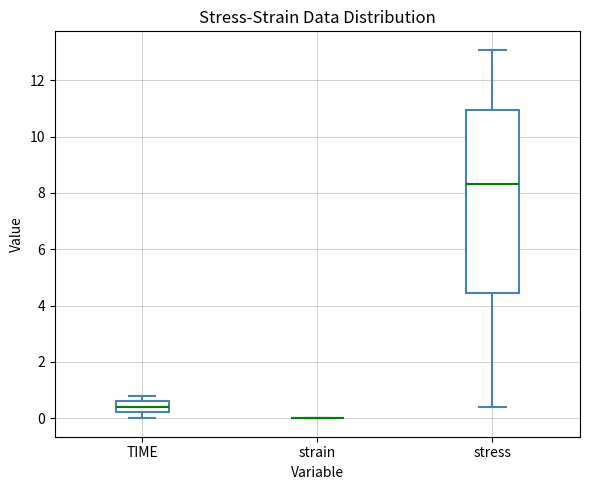

Reading left to right, transcribe this box plot: for each box, give where its median line is, the range the box spans, and where its two whiskers end, as read against the y-axis. The values are not printed on the chart, so give them approximately, as read against the axis.

TIME: median 0.4, box 0.2 to 0.6, whiskers 0.0 to 0.8
strain: box collapsed to a line at 0.0, whiskers 0.0 to 0.0
stress: median 8.4, box 4.4 to 11.0, whiskers 0.4 to 13.0